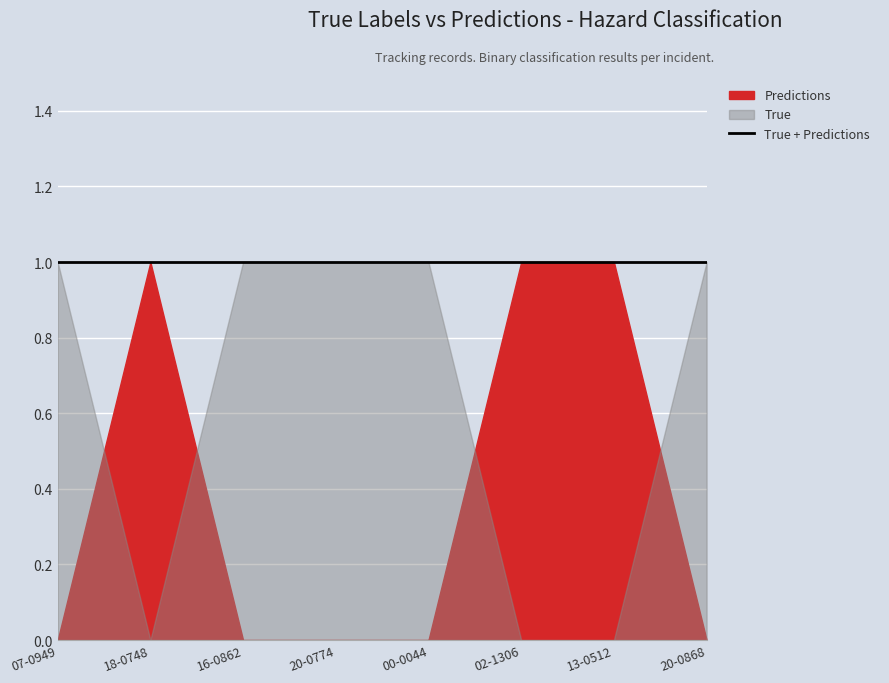

At how many categories does at least one series exceed 0?

8